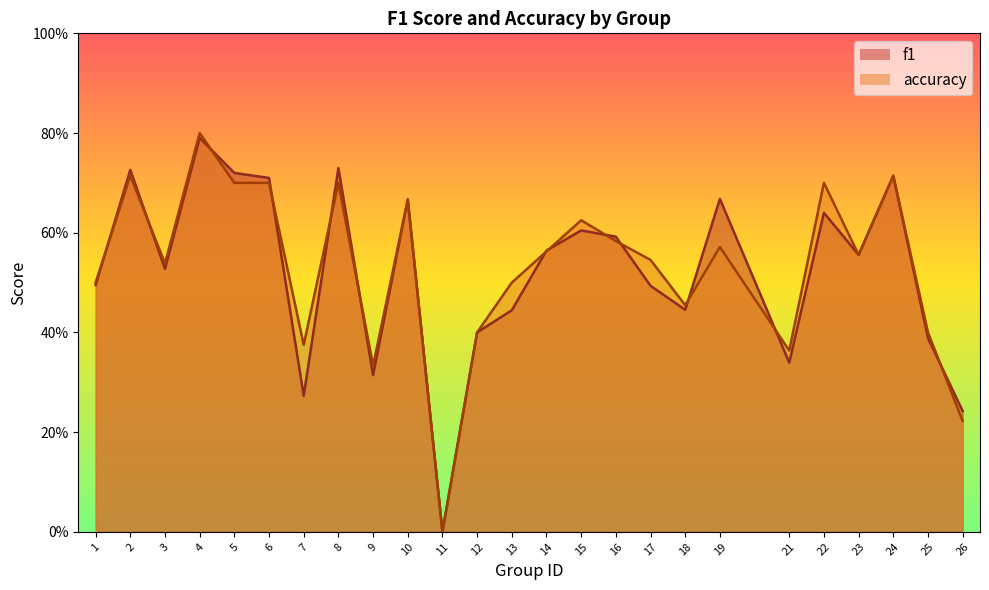

How many data points in accuracy are above 0?

24